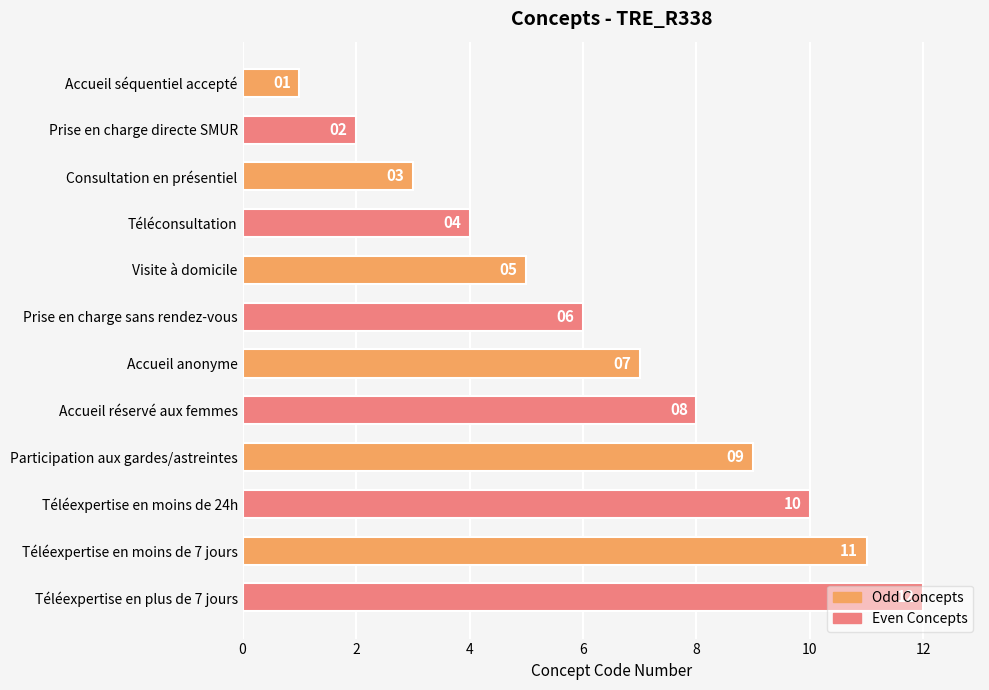

How many series are shown in this chart?

1